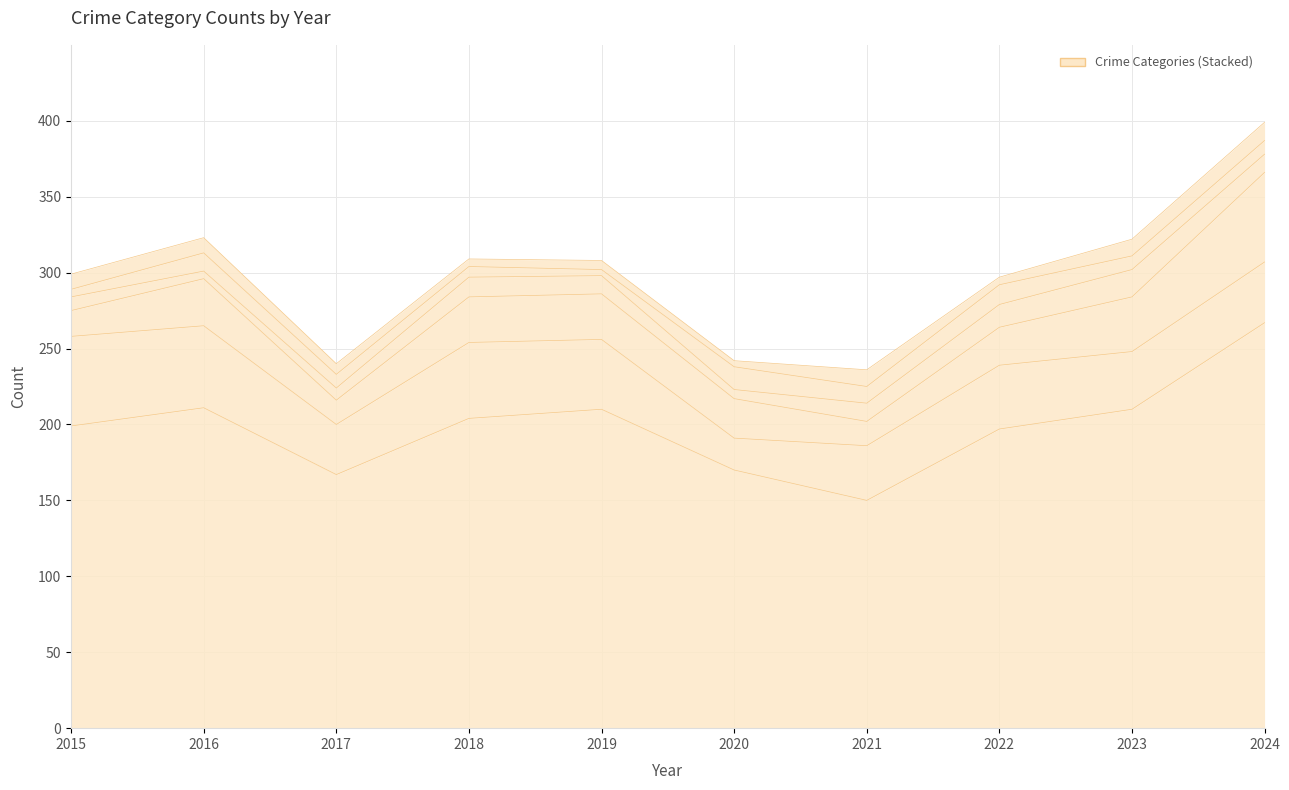

True or false: Motor Vehicle Theft and Robbery cross at least once.

False